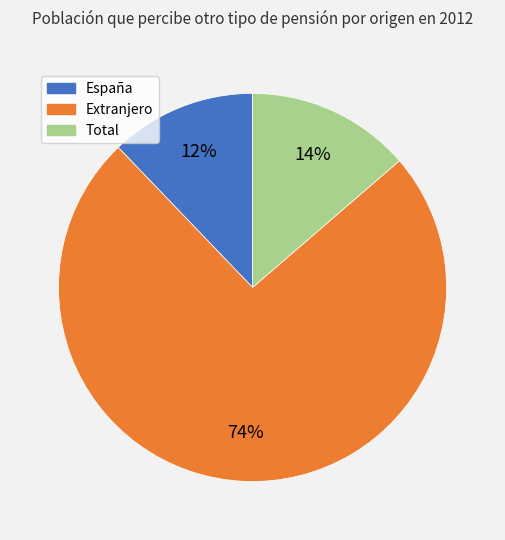

Is España the majority of the pie?

No